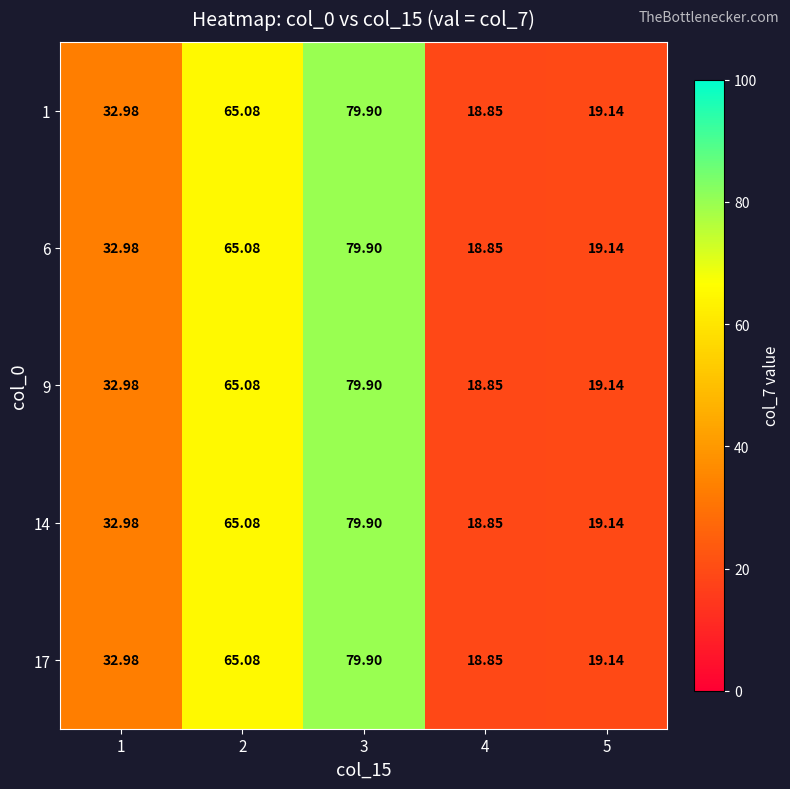

Is the value of 1 at 5 greater than the value of 6 at 2?

No